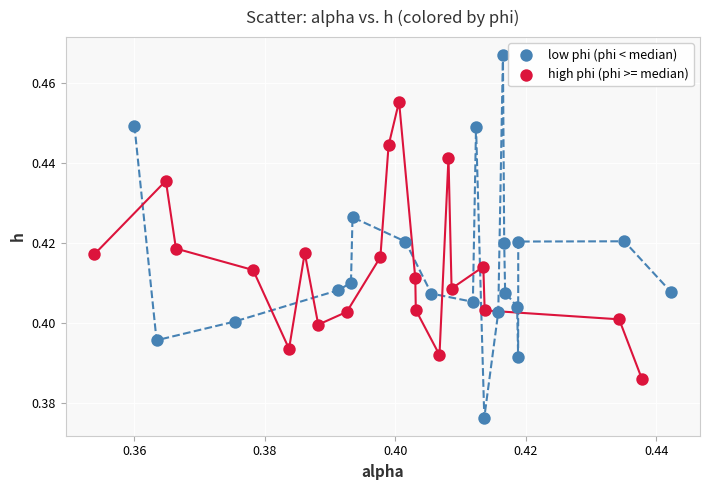

Which series contains the highest Y value?

low phi (phi < median)